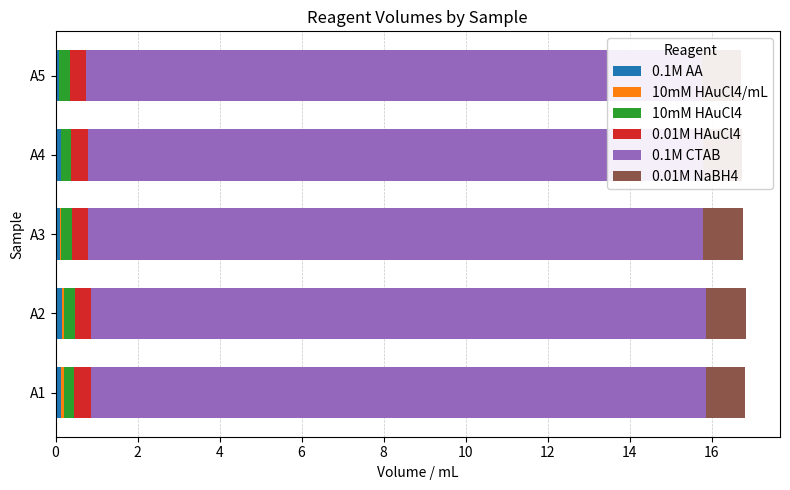

Which series has the largest total across all categories?

0.01M HAuCl4